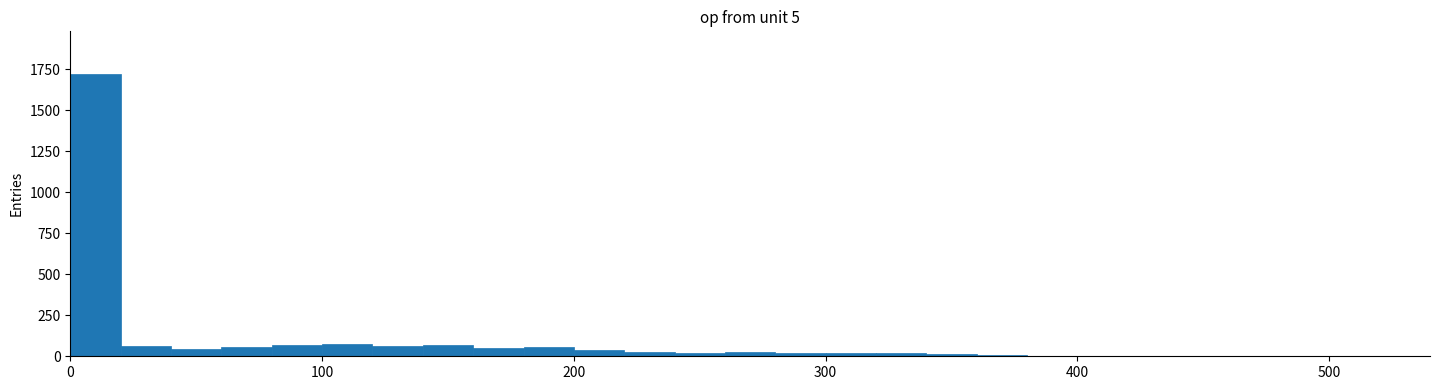

Around what value on the x-axis is the tallest bar? Give the approximate position of its centre, as read against the axis.

10